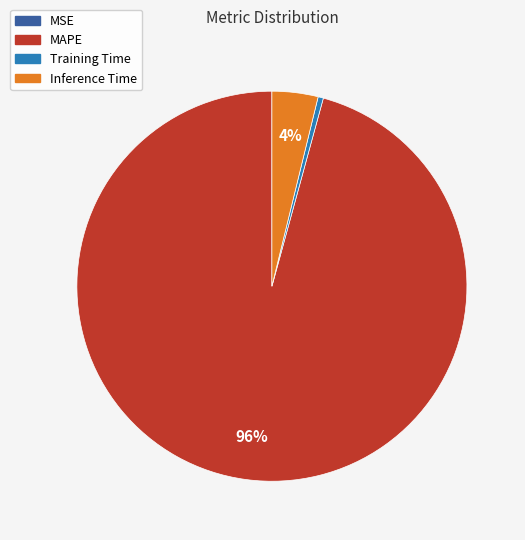

Is there any slice that represents more than half of the pie?

Yes